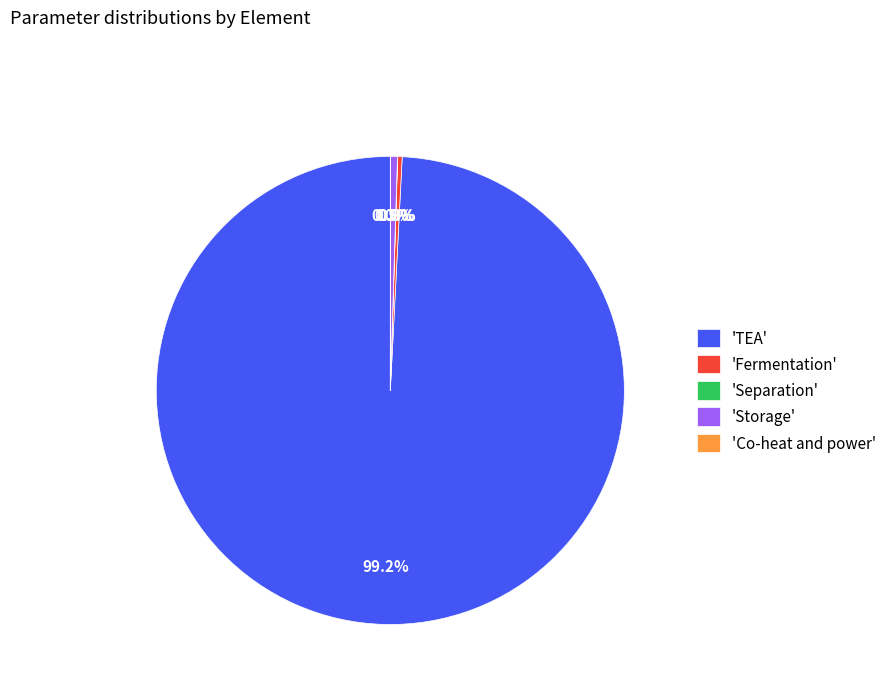

Which category has the biggest portion of the pie?

'TEA'